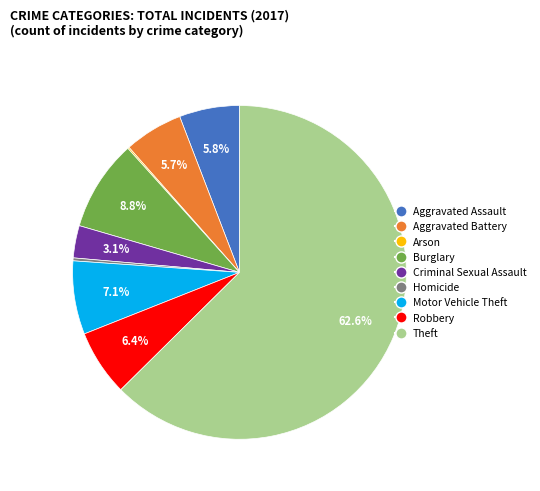

Which category accounts for the majority?

Theft